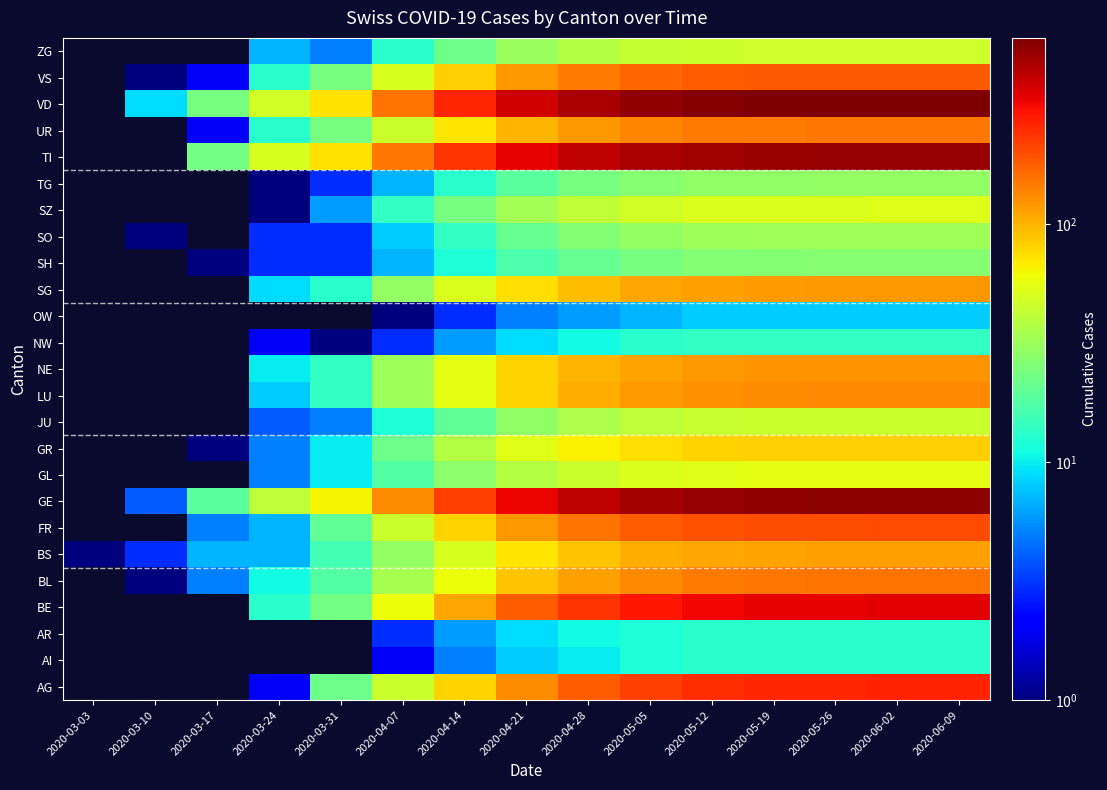

Rank the series by their maximum value, from lowest to highest.

OW, AI, AR, NW, SH, TG, SO, JU, ZG, SZ, GL, GR, BS, SG, NE, LU, UR, BL, VS, FR, AG, BE, TI, GE, VD